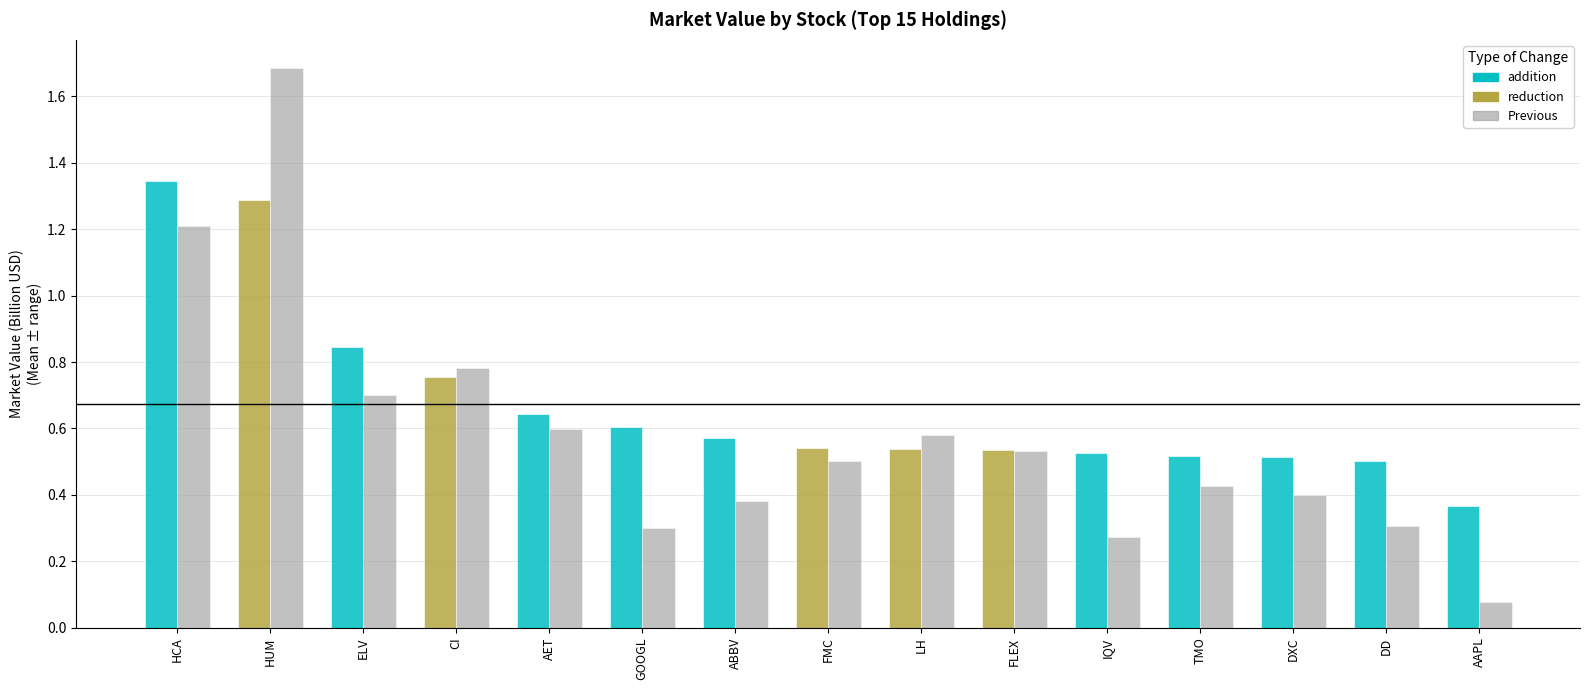

What is the maximum value shown in the chart?

1.7